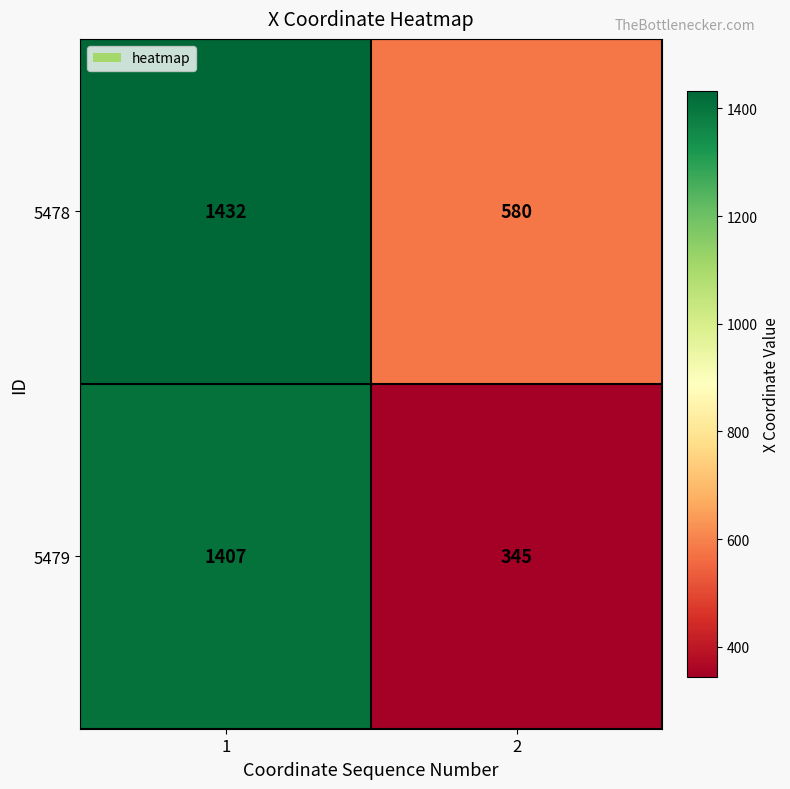

Reading left to right, transcribe all the data shown in this chart.

5478: 1=1432	2=580
5479: 1=1407	2=345